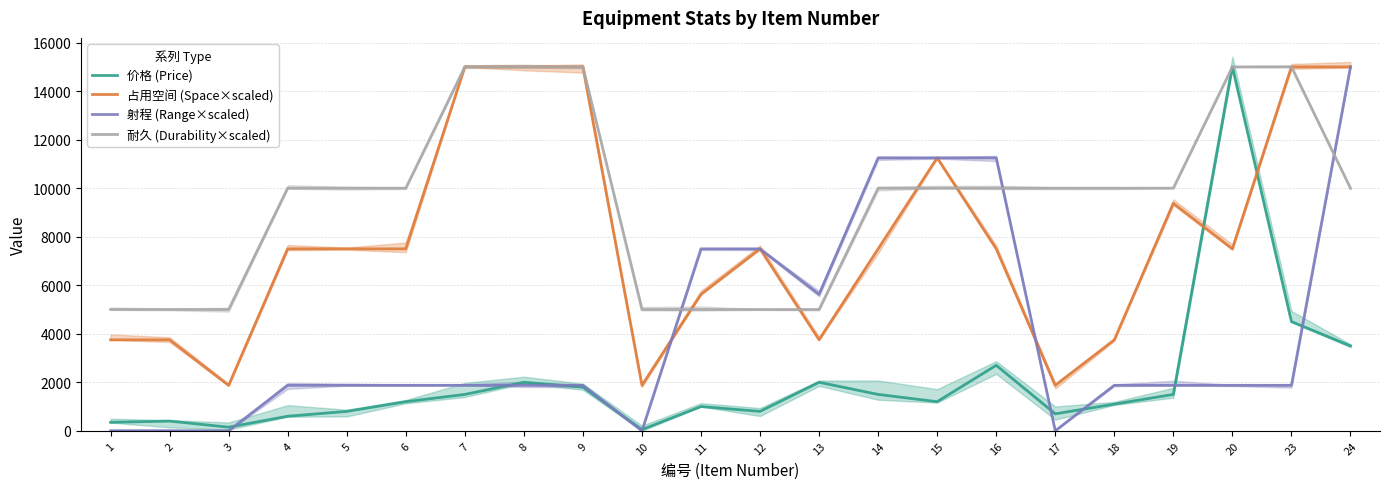

Where is the first local minimum for 射程 (Range×scaled)?

10